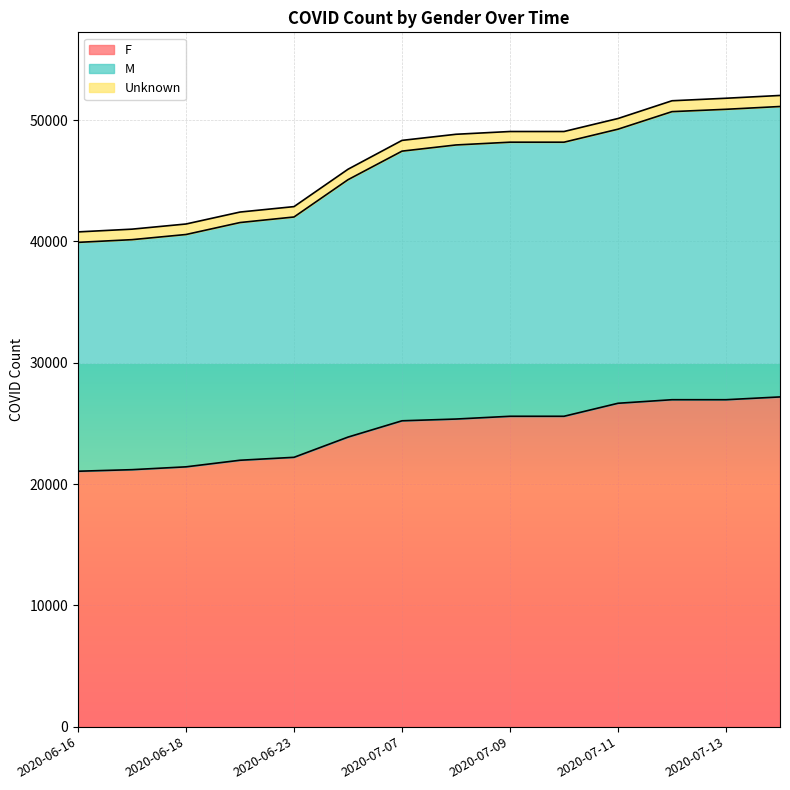

Is the value of F at 2020-07-07 greater than the value of M at 2020-07-08?

No